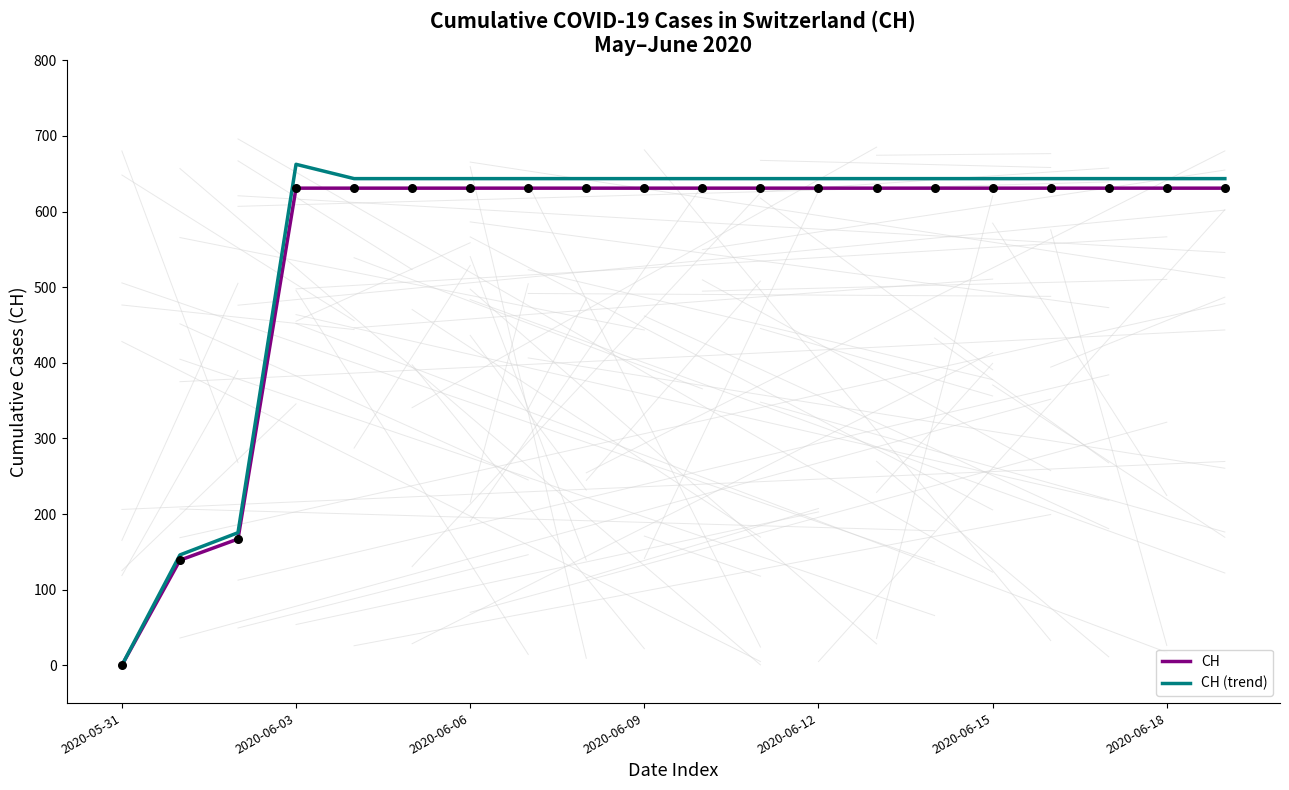

Which series has the largest range (max minus min)?

CH (trend)